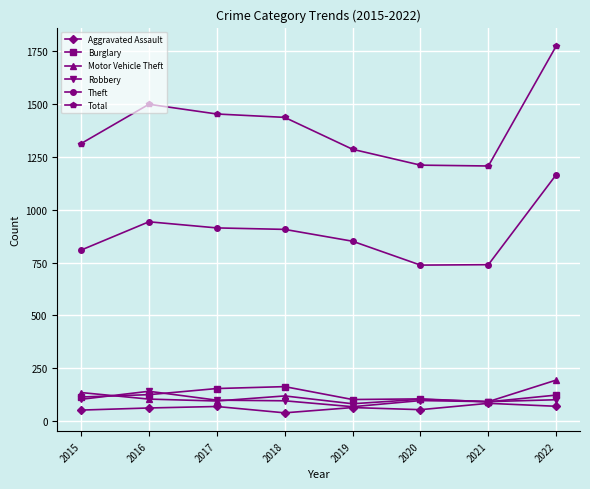

What is the spread (max minus min) of values at 2020?

1157